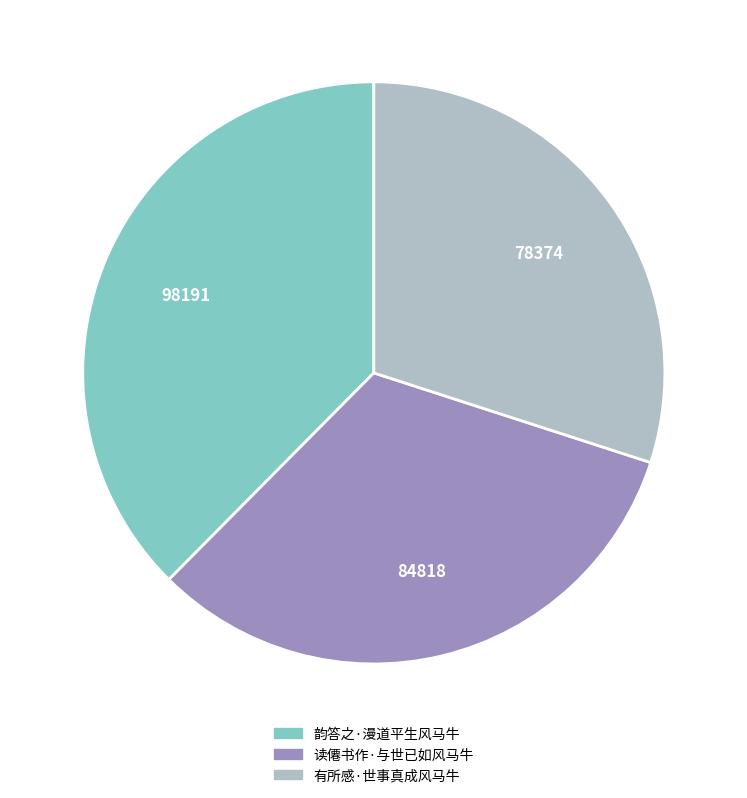

Does any single category account for the majority?

No